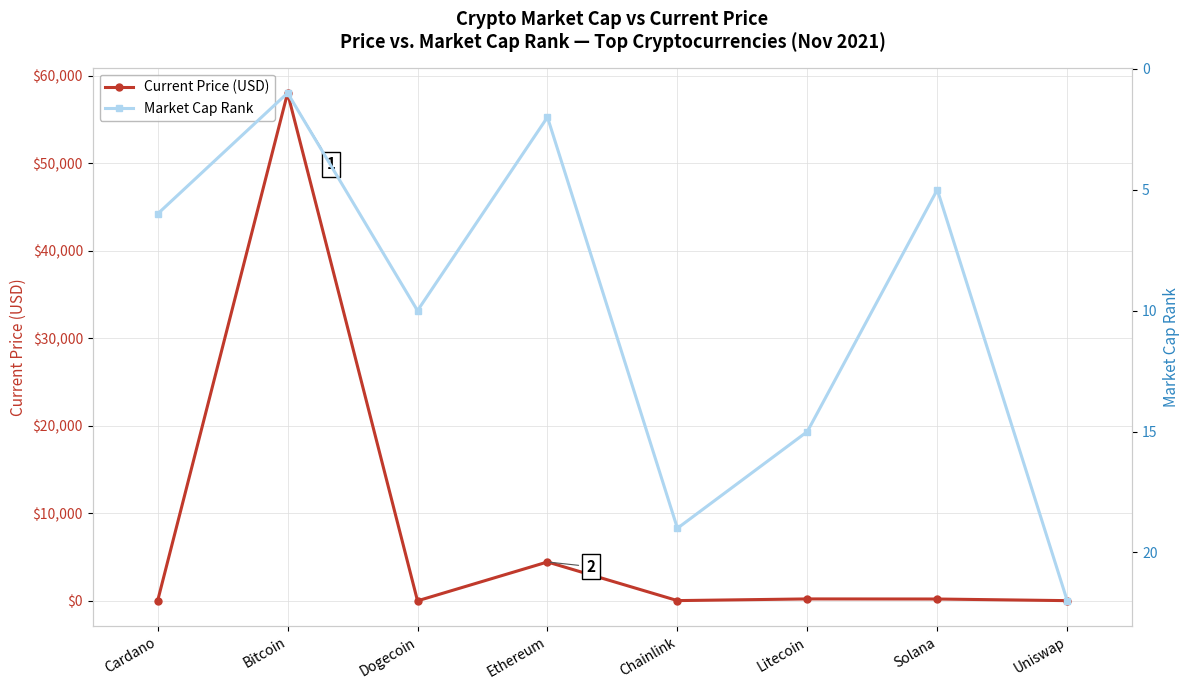

What is the value of the Market Cap Rank point at the 6th from the left?

15.0